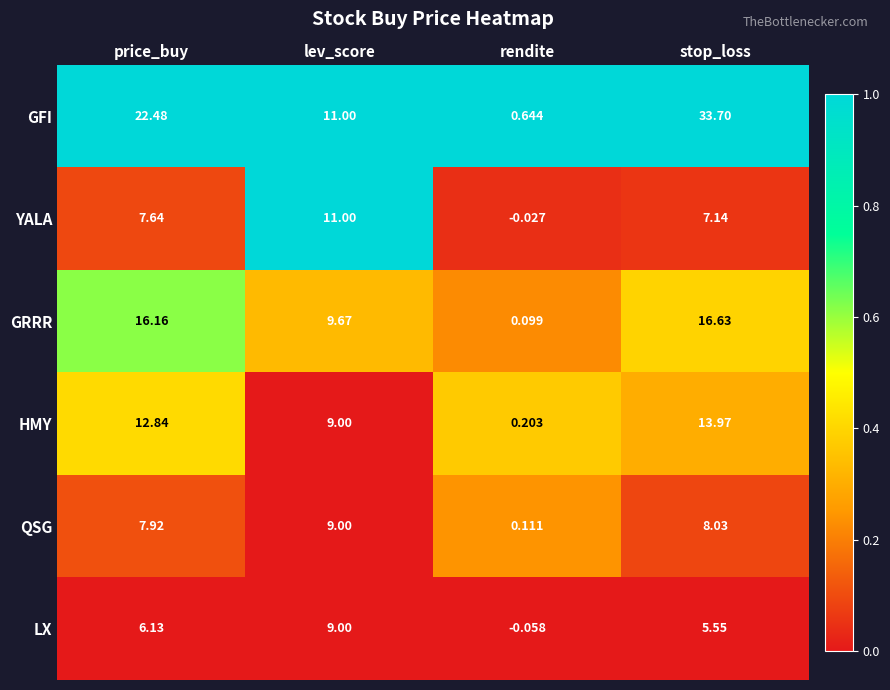

Where is YALA nearest to the value 5?

stop_loss